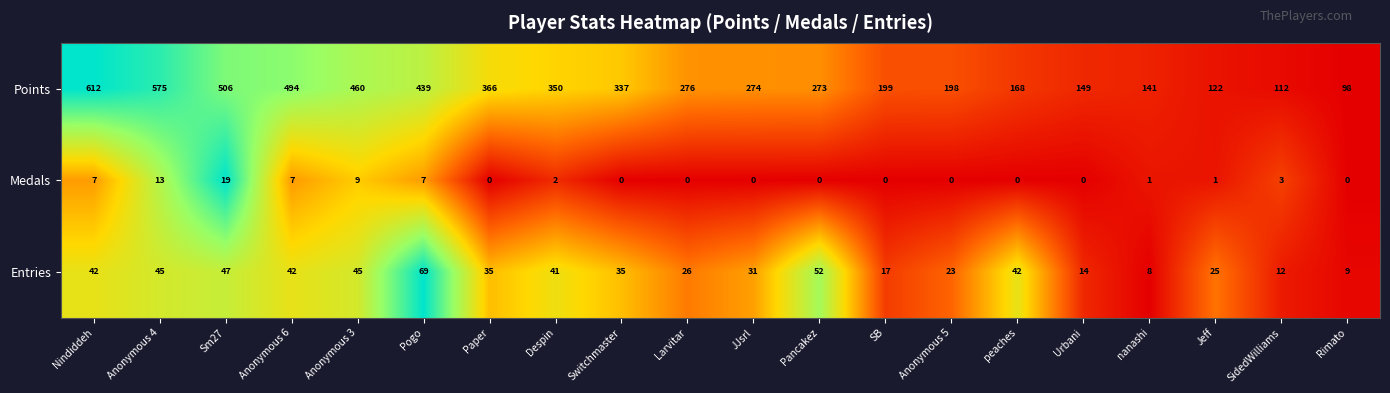

What is the total value across all series at Anonymous 6?

543